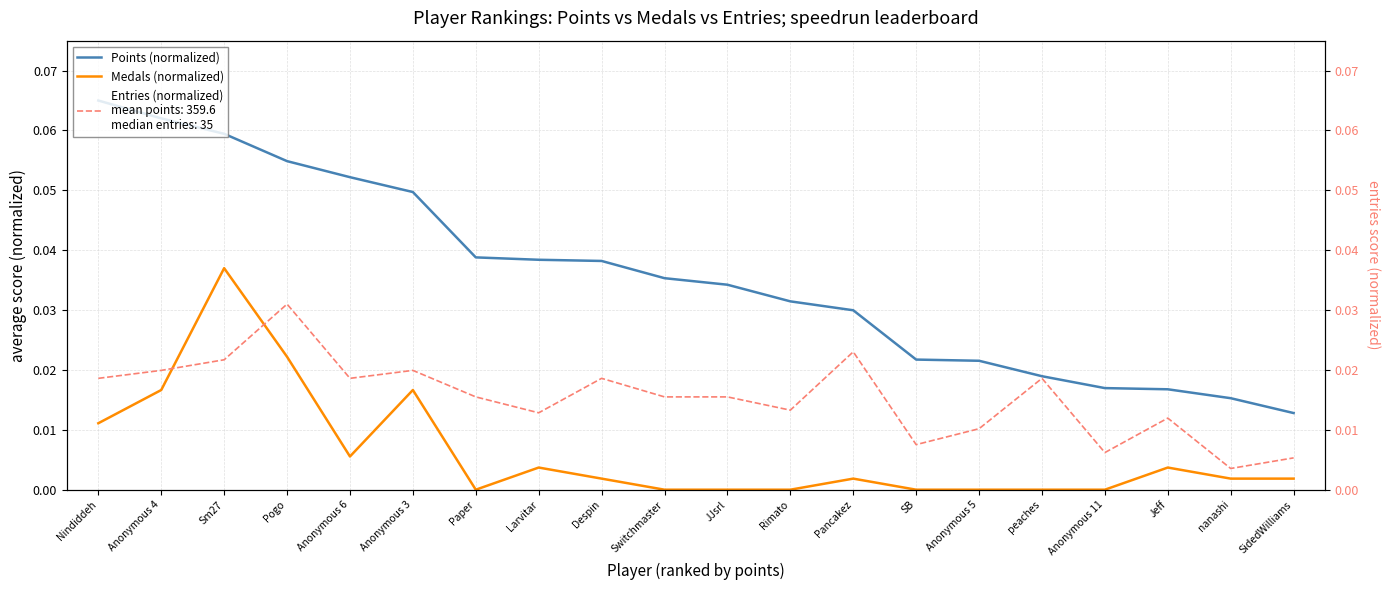

What is the label of the 5th point from the right?

peaches